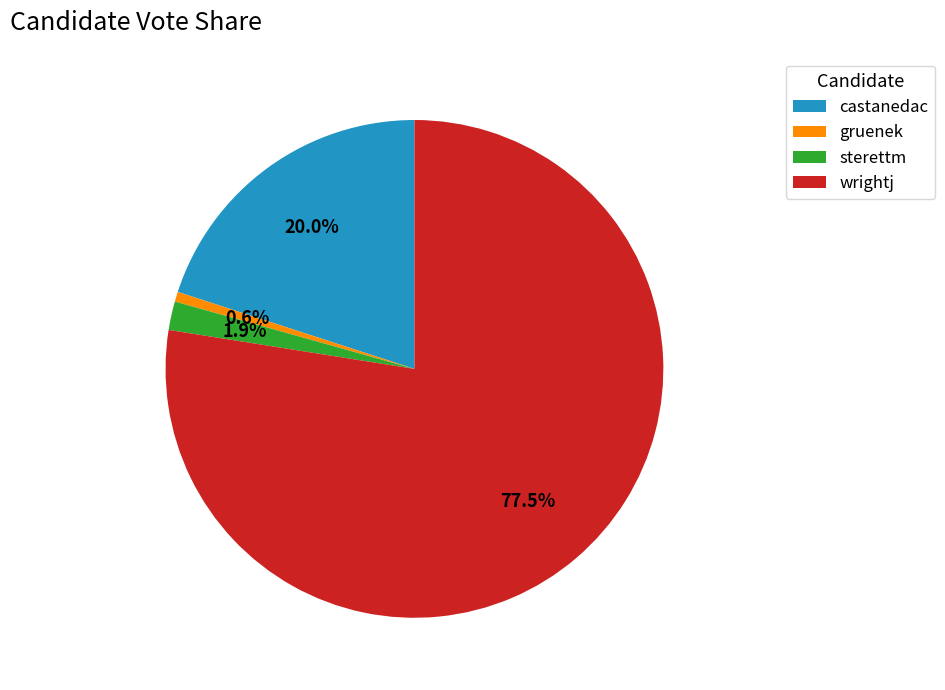

Between gruenek and wrightj, which is larger?

wrightj